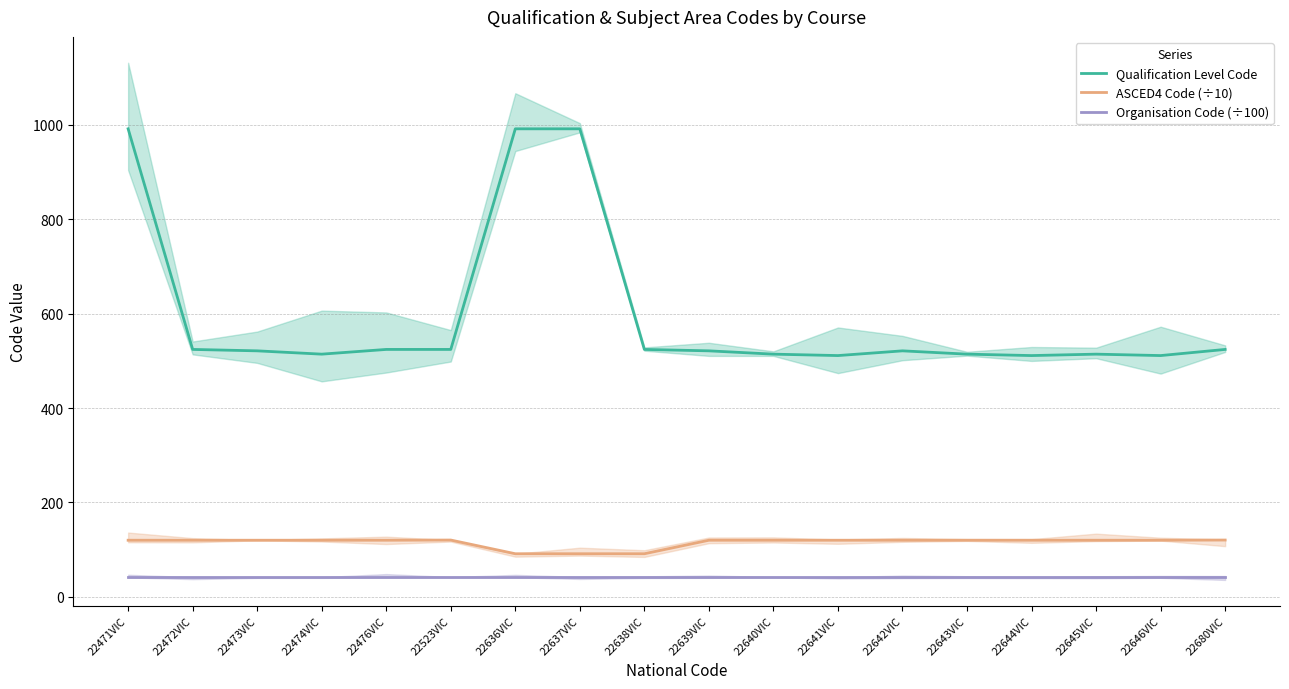

Is the value of Organisation Code (÷100) at 22641VIC greater than the value of Qualification Level Code at 22642VIC?

No